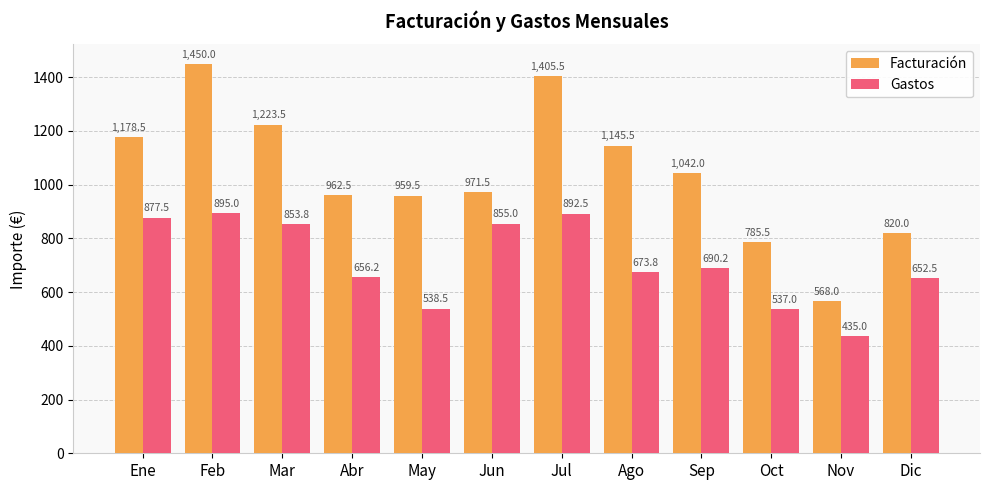

How many groups of bars are there?

12